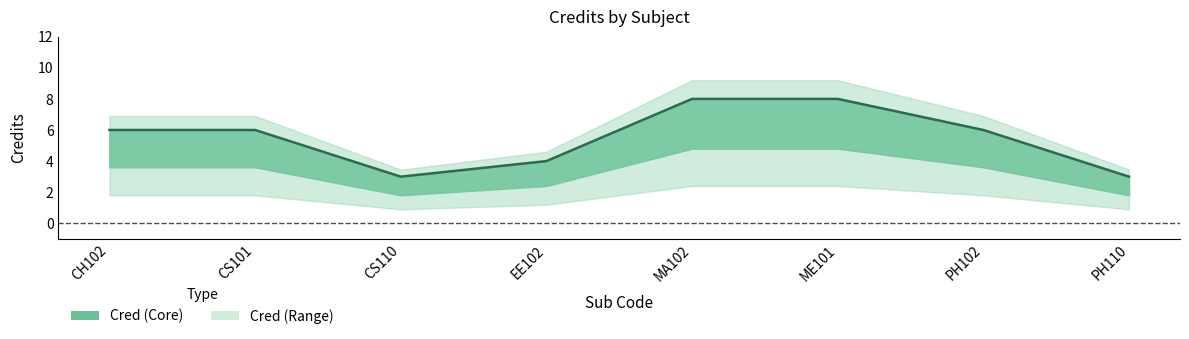

What is the change in value from CH102 to PH110?

-3